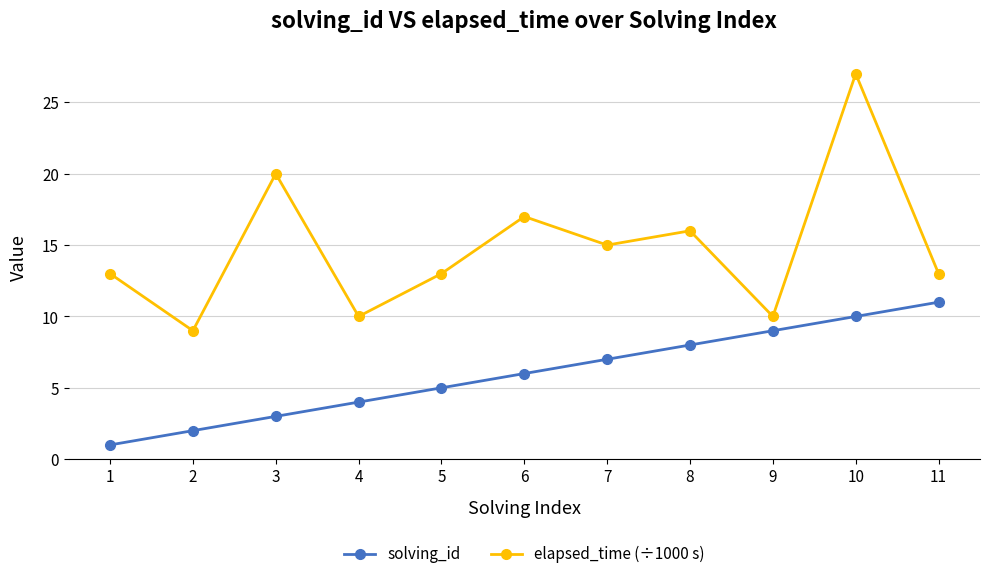

The value of elapsed_time (÷1000 s) at 3 is 20. True or false?

True